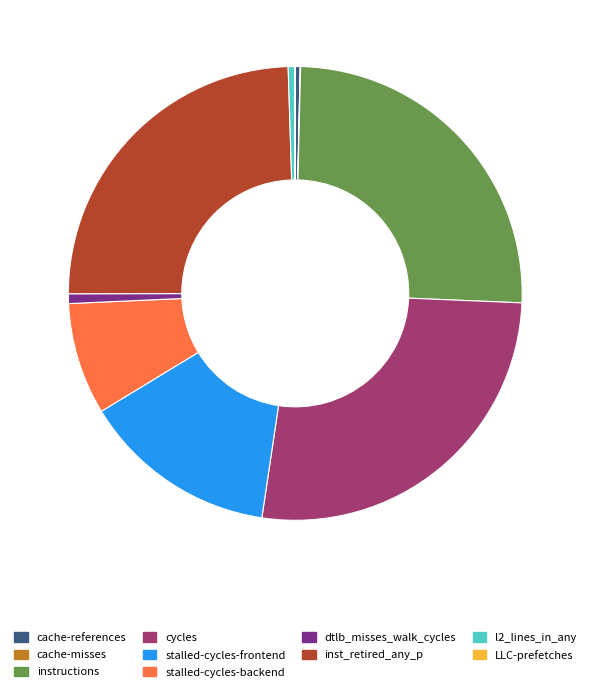

Does any single category account for the majority?

No